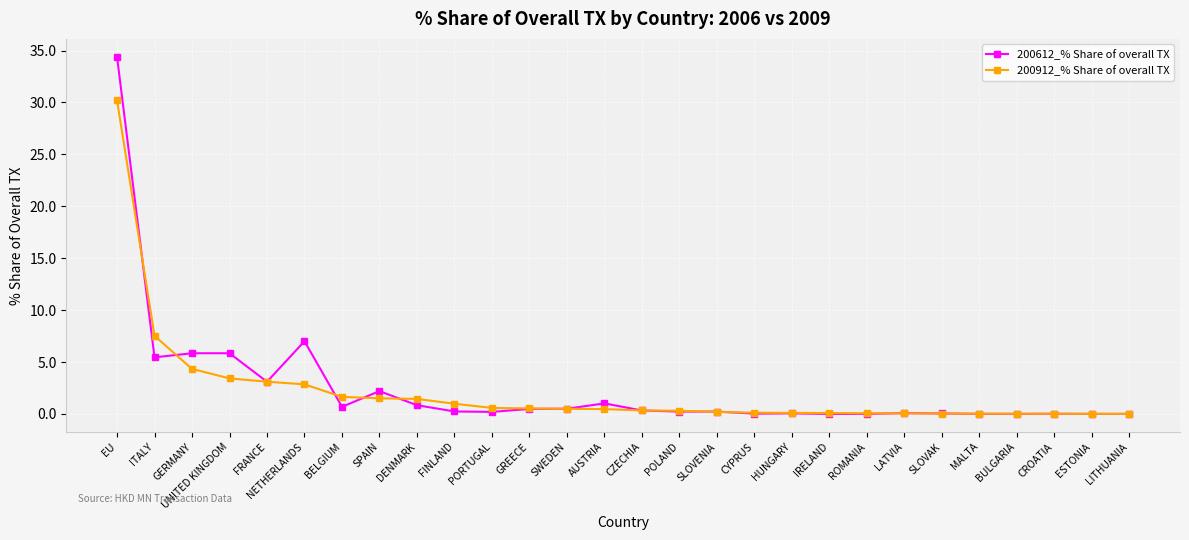

The 200912_% Share of overall TX series shows 1.4 at DENMARK. True or false?

True